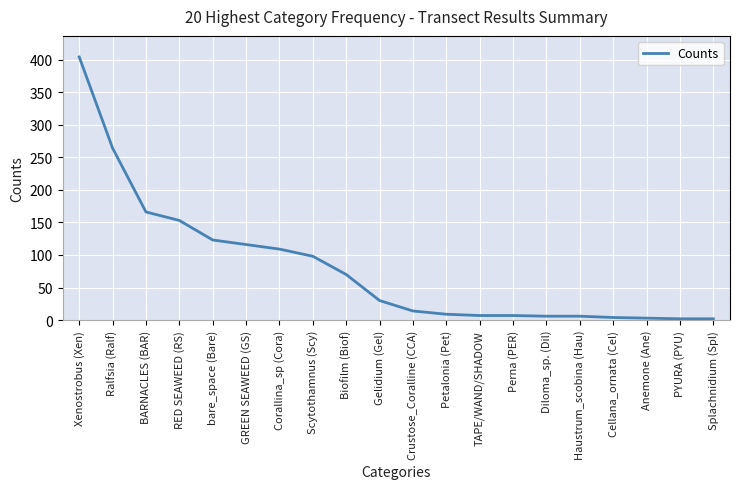

True or false: the data shows 14 at Crustose_Coralline (CCA).

True